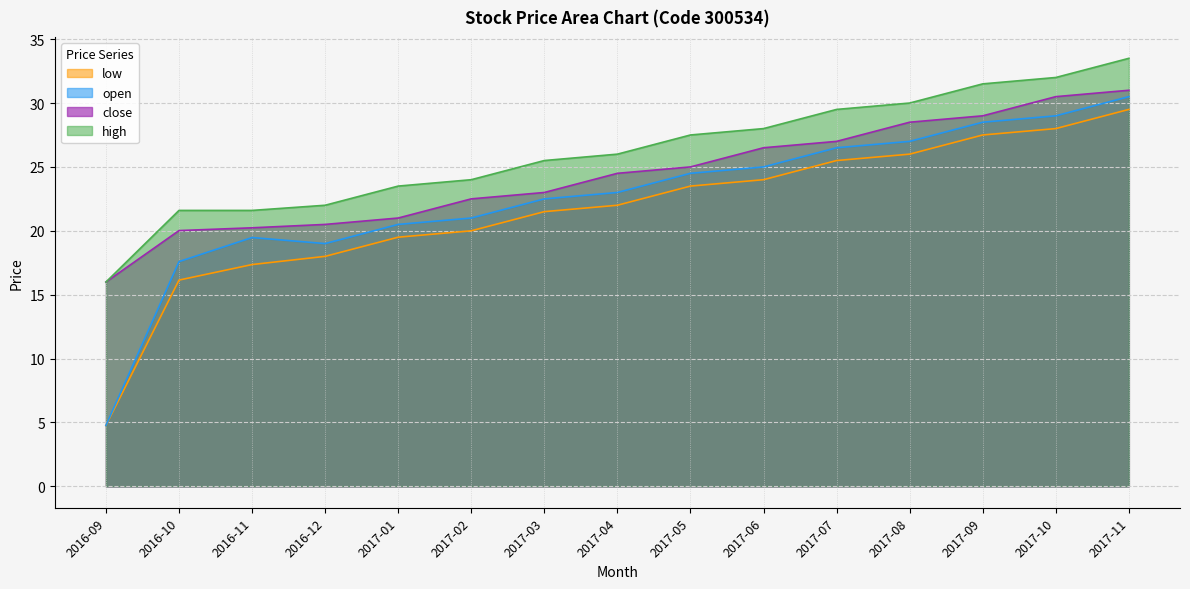

Reading left to right, list all the values displayed in this chart.

open: 2016-09=4.8	2016-10=17.6	2016-11=19.5	2016-12=19.0	2017-01=20.5	2017-02=21.0	2017-03=22.5	2017-04=23.0	2017-05=24.5	2017-06=25.0	2017-07=26.5	2017-08=27.0	2017-09=28.5	2017-10=29.0	2017-11=30.5
high: 2016-09=16.0	2016-10=21.6	2016-11=21.6	2016-12=22.0	2017-01=23.5	2017-02=24.0	2017-03=25.5	2017-04=26.0	2017-05=27.5	2017-06=28.0	2017-07=29.5	2017-08=30.0	2017-09=31.5	2017-10=32.0	2017-11=33.5
low: 2016-09=4.8	2016-10=16.1	2016-11=17.4	2016-12=18.0	2017-01=19.5	2017-02=20.0	2017-03=21.5	2017-04=22.0	2017-05=23.5	2017-06=24.0	2017-07=25.5	2017-08=26.0	2017-09=27.5	2017-10=28.0	2017-11=29.5
close: 2016-09=16.0	2016-10=20.0	2016-11=20.2	2016-12=20.5	2017-01=21.0	2017-02=22.5	2017-03=23.0	2017-04=24.5	2017-05=25.0	2017-06=26.5	2017-07=27.0	2017-08=28.5	2017-09=29.0	2017-10=30.5	2017-11=31.0